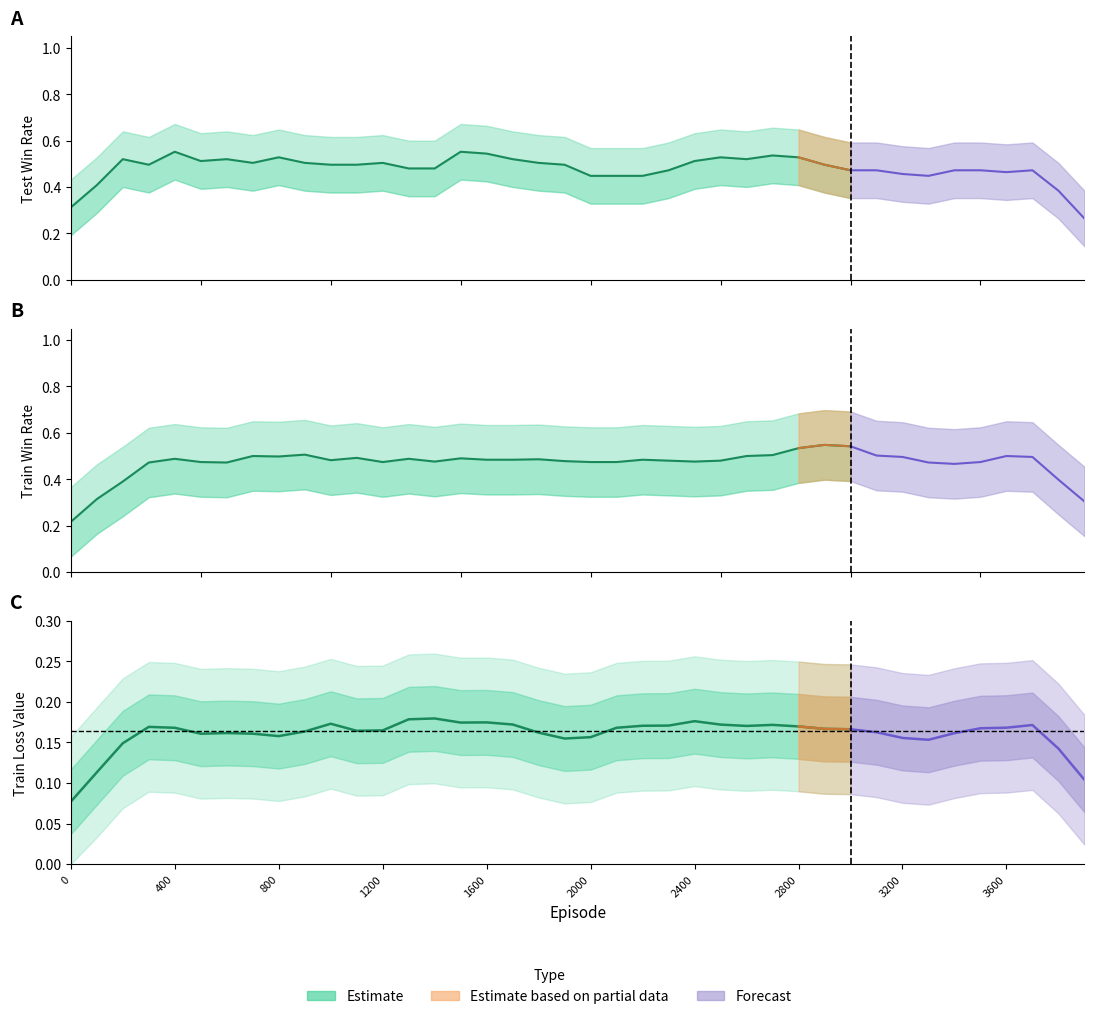

What is the difference between the second highest and minimum values in the test_win_rate series?

0.3